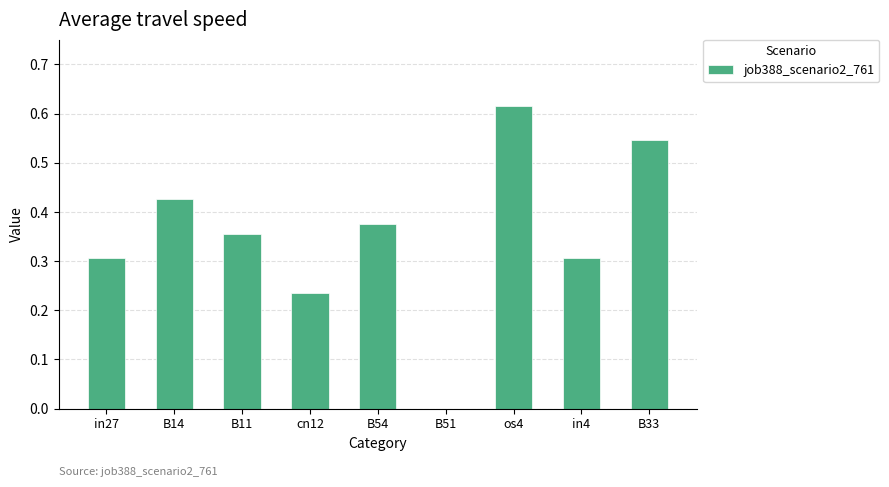

What is the sum of all values?

3.2